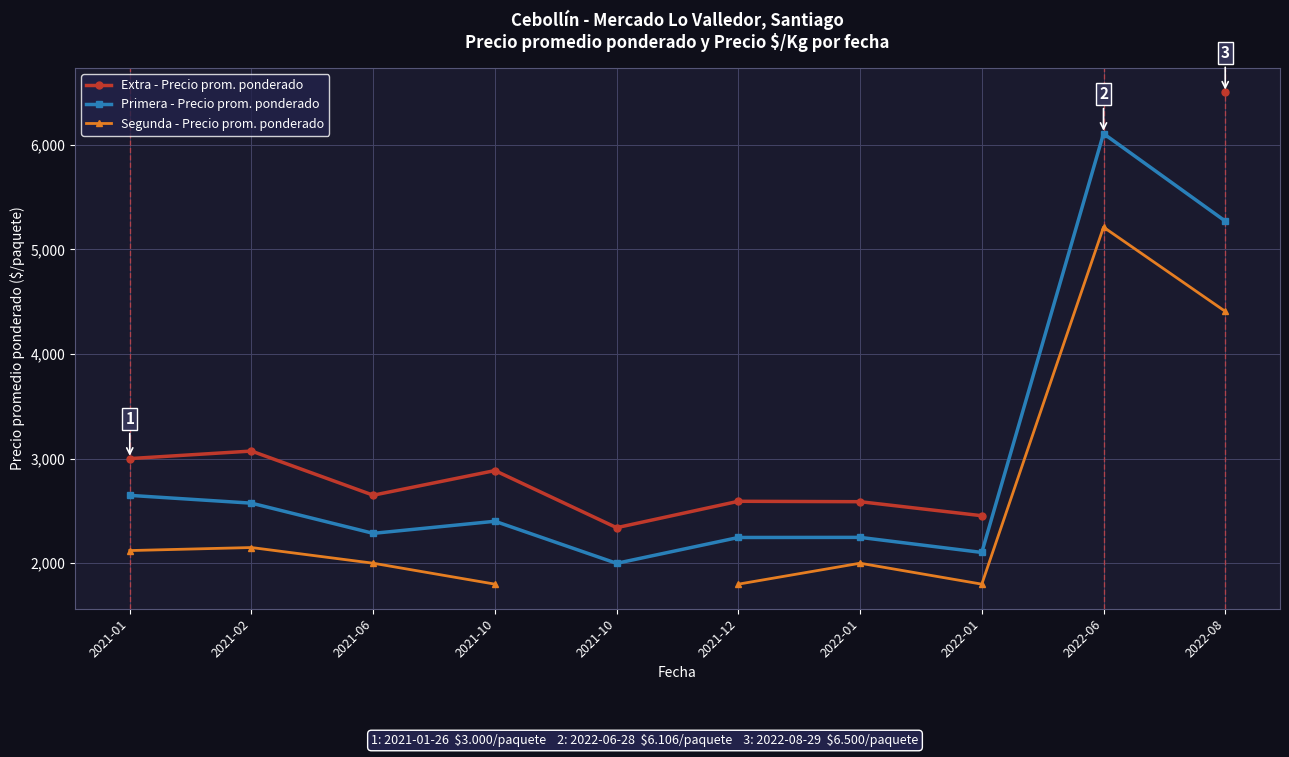

At which label does Extra - Precio prom. ponderado reach its minimum?

2021-10